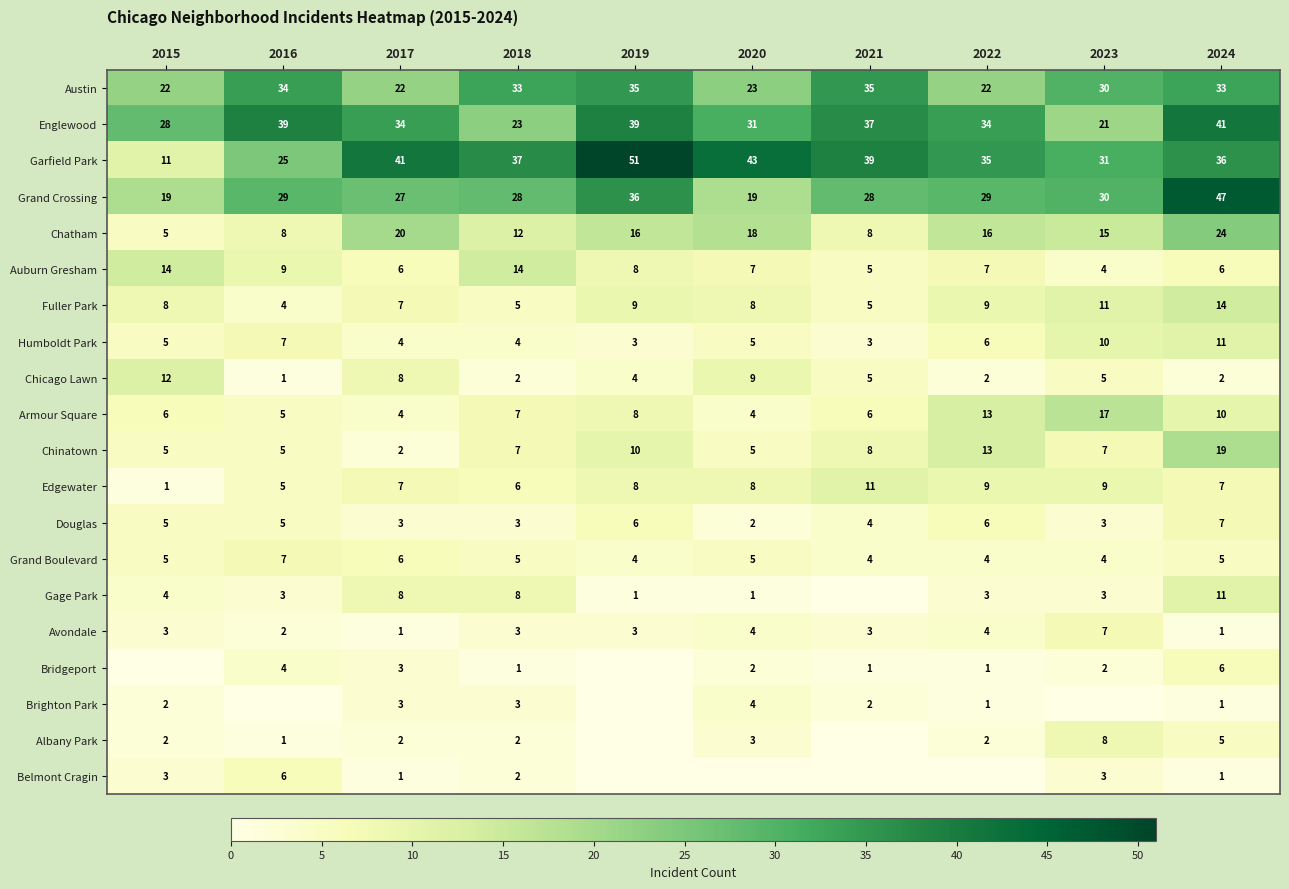

Between 2019 and 2023, which is larger?

2019